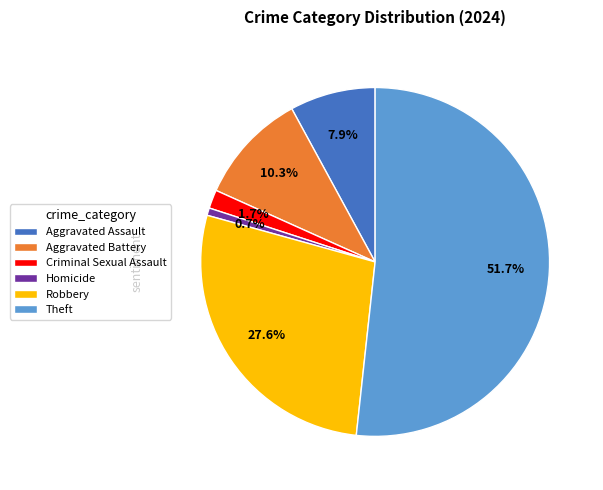

Is it true that Robbery is 41% of the pie?

False